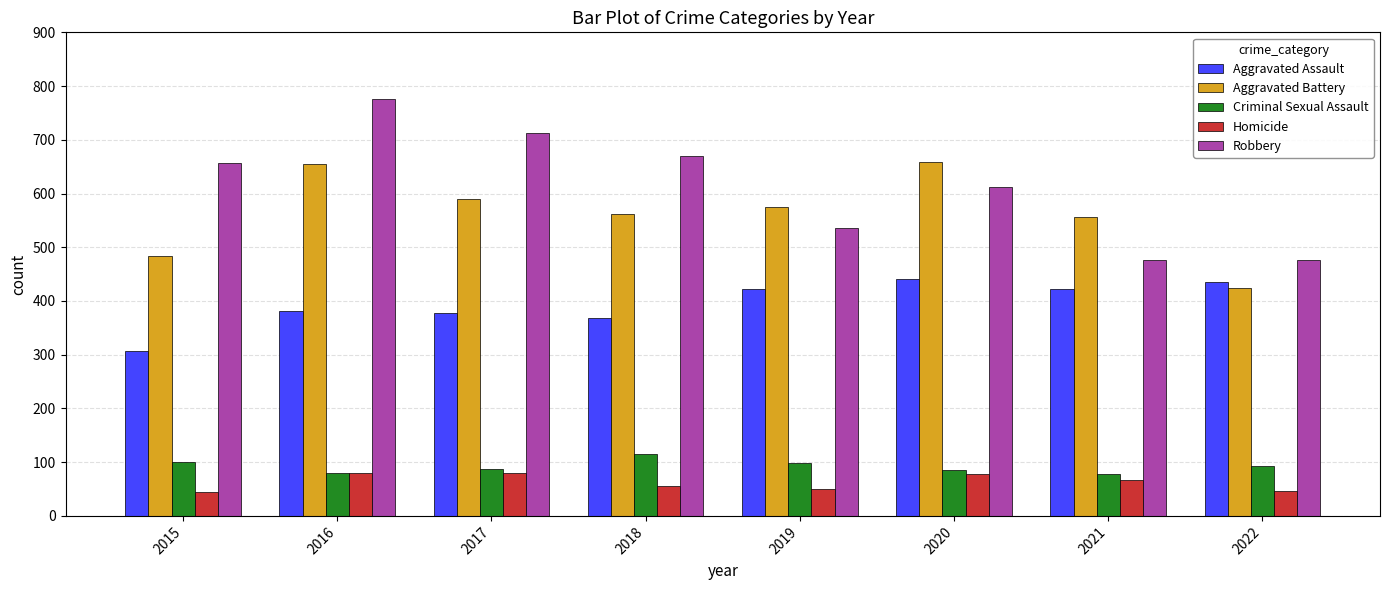

Where is Aggravated Battery nearest to the value 541?

2021